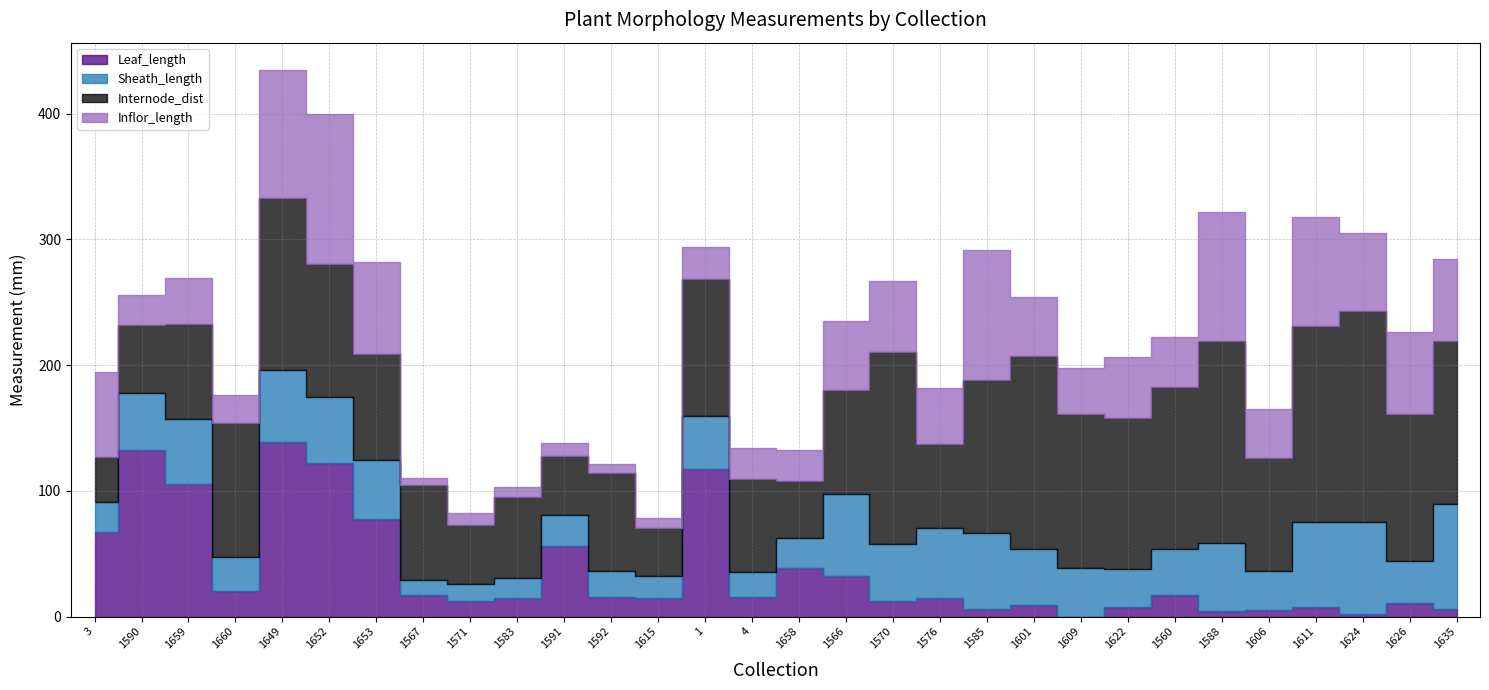

What is the label of the 12th point from the left?

1592